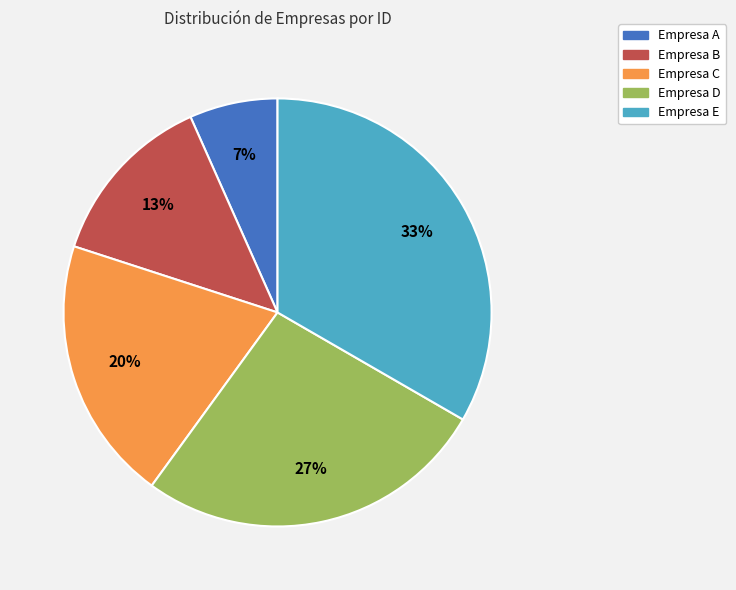

True or false: Empresa A accounts for 1% of the total.

False